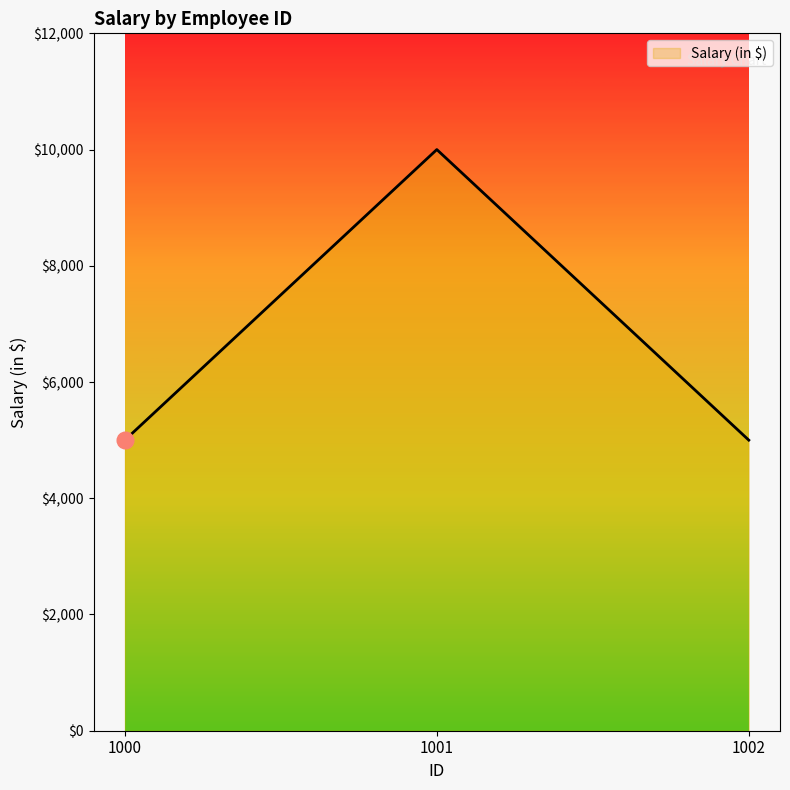

What is the smallest value displayed?

5000